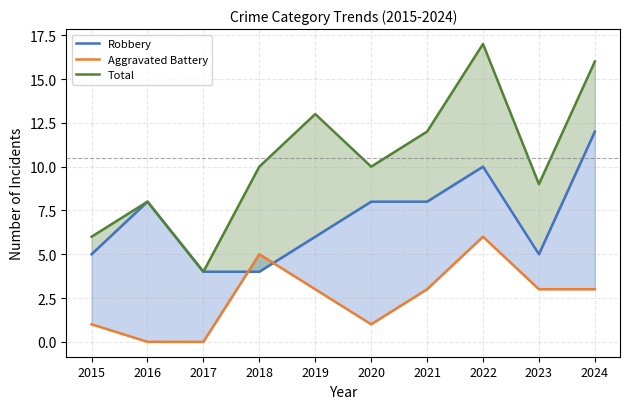

Which has a higher value, 2015 or 2018?

2015